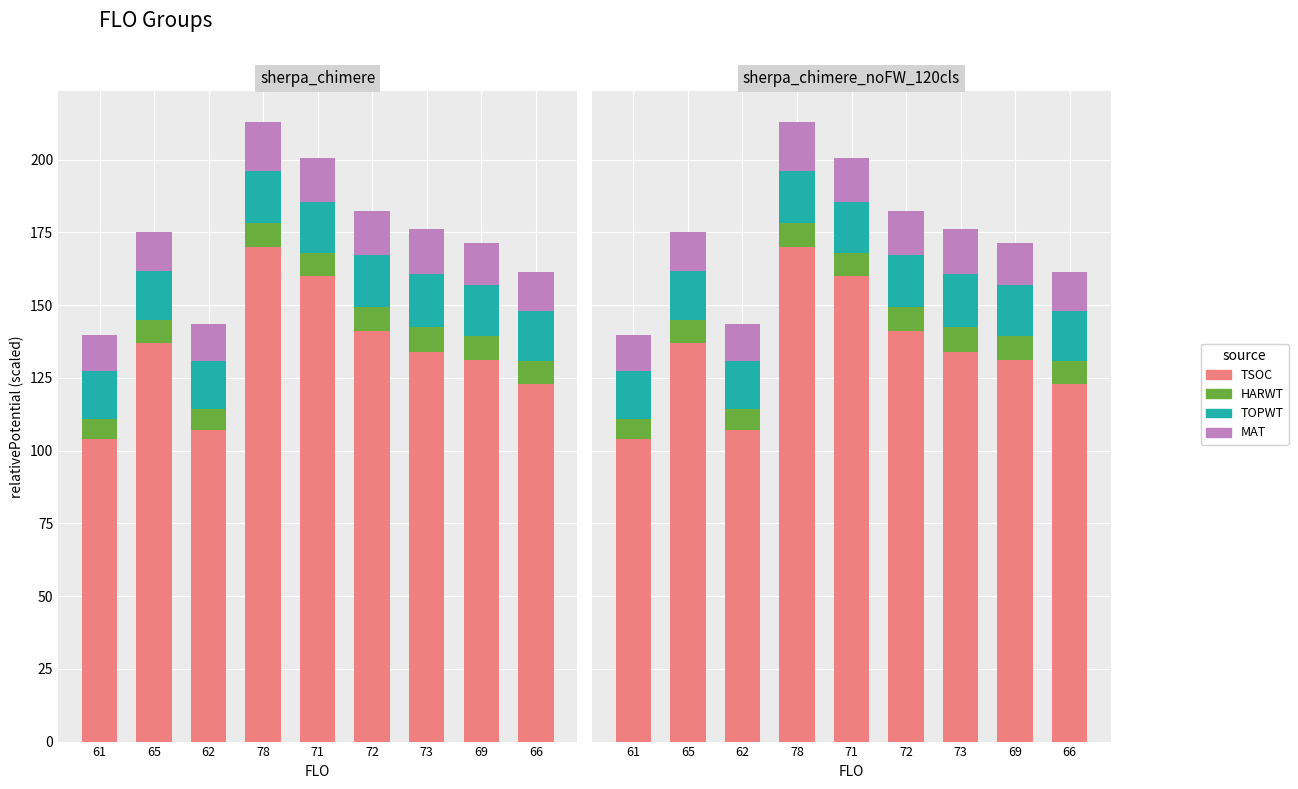

List the series in order of their peak value, highest first.

TSOC, TOPWT, MAT, HARWT